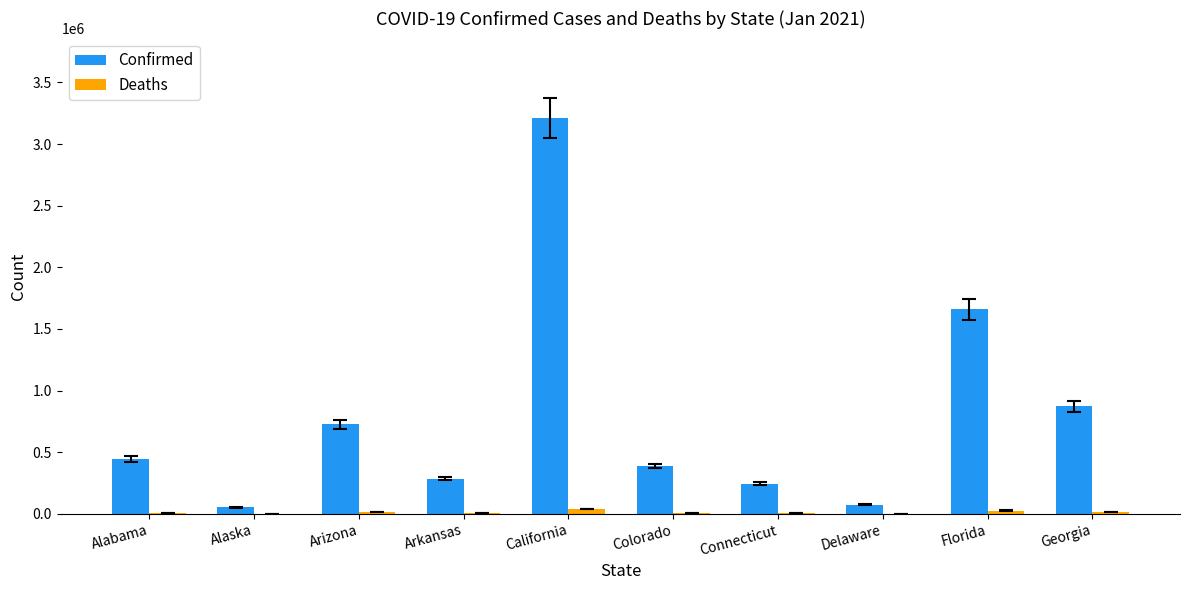

Count the number of data series in this chart.

2